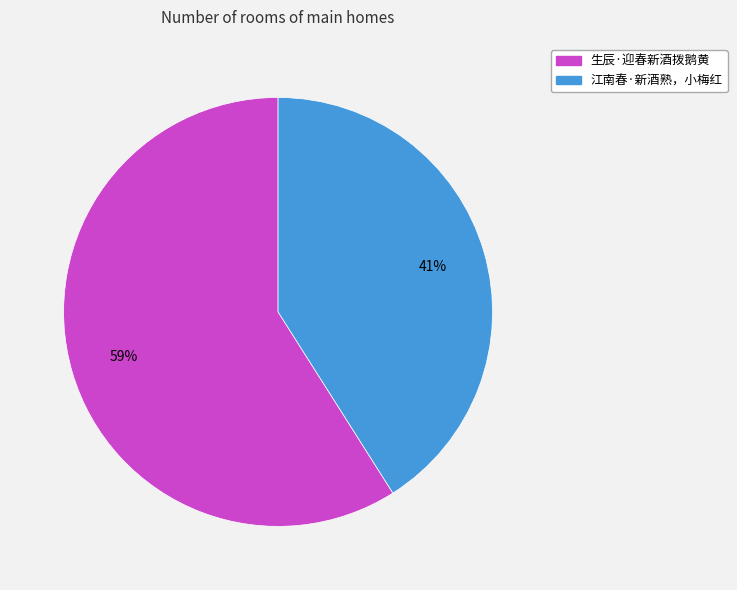

To the nearest percent, what is the difference between the 生辰·迎春新酒拨鹅黄 and 江南春·新酒熟，小梅红 slice percentages?

18%